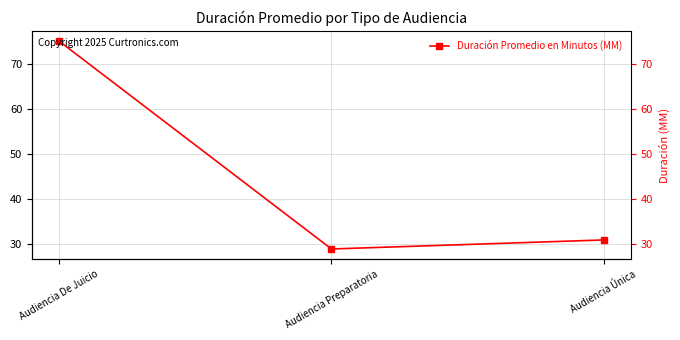

Approximately how many times larger is the value at Audiencia Preparatoria compared to Audiencia De Juicio?

0.4